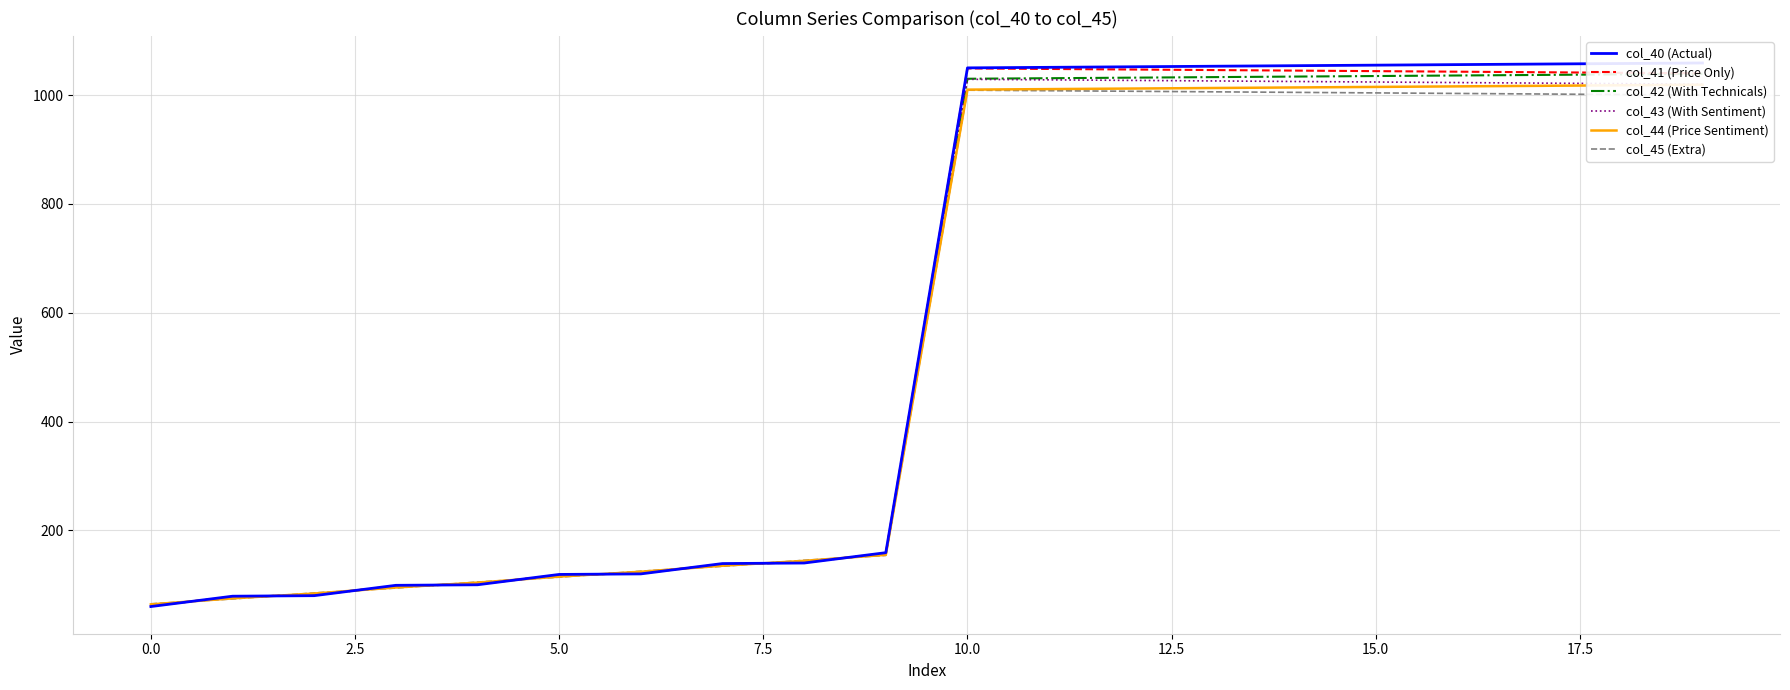

What is the maximum value shown in the chart?

1059.0